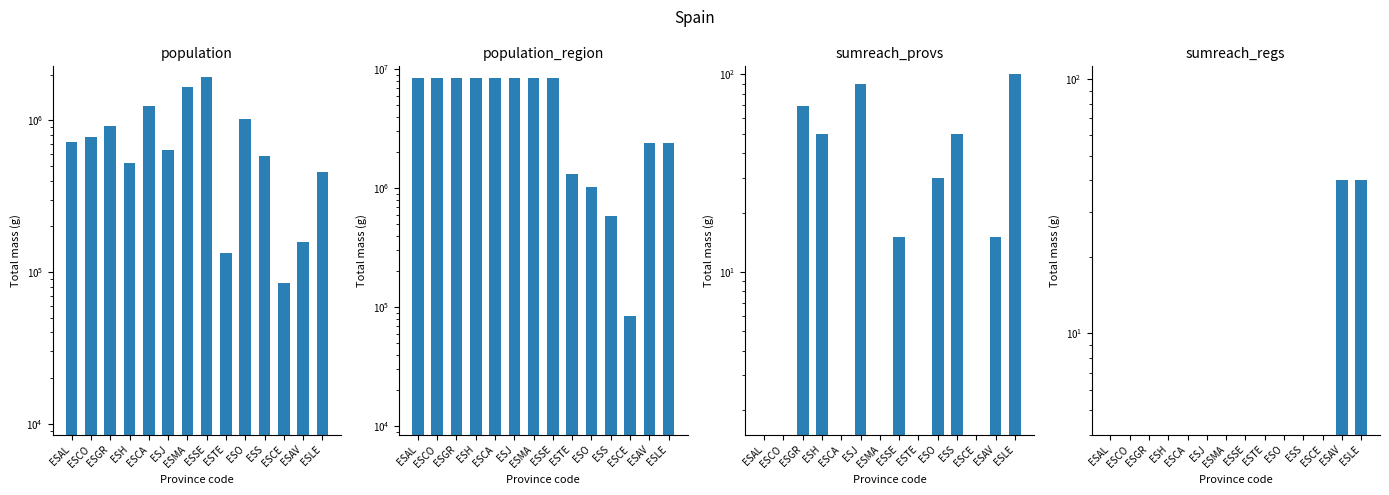

Where is population nearest to the value 1013583?

ESO